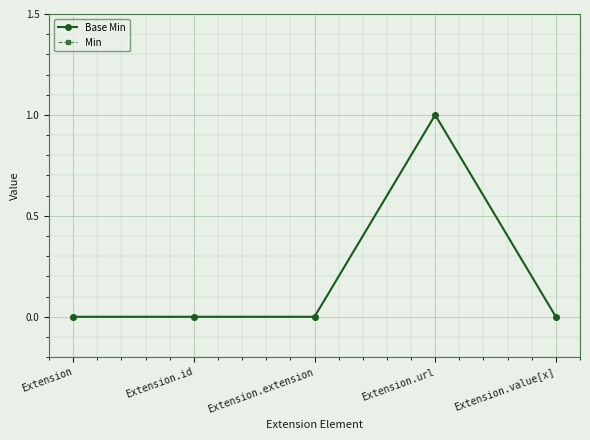

Is it true that Base Min equals 0 at Extension.value[x]?

True